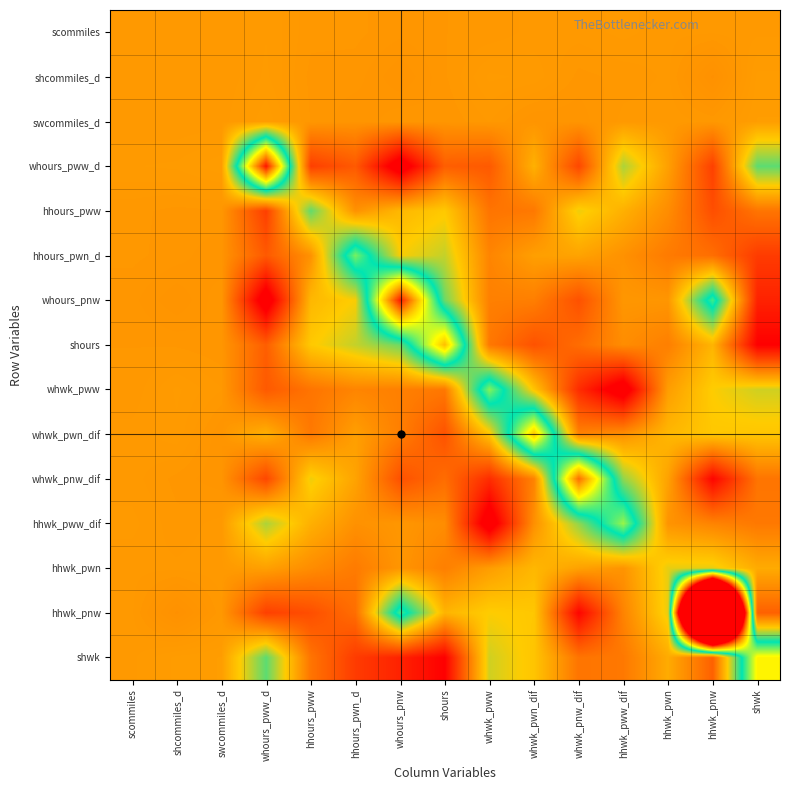

What is the greatest value displayed?

1196.1